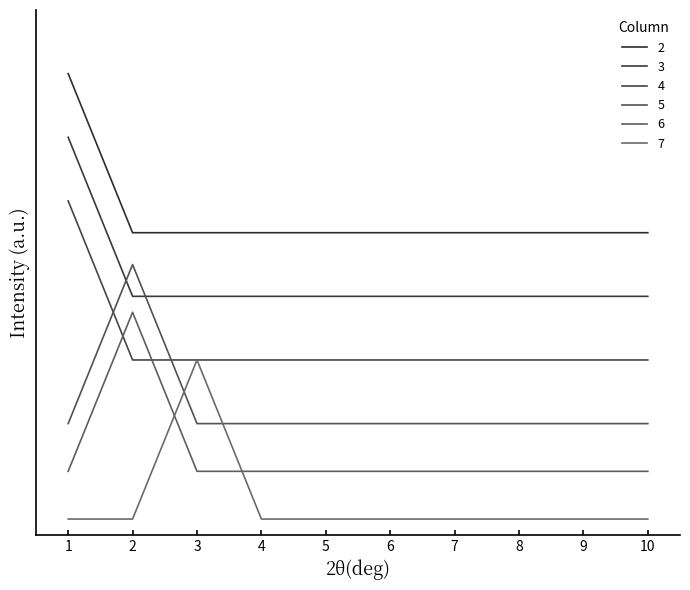

Reading right to left, list all the values displayed in this chart.

2: 10=1.8	9=1.8	8=1.8	7=1.8	6=1.8	5=1.8	4=1.8	3=1.8	2=1.8	1=2.8
3: 10=1.4	9=1.4	8=1.4	7=1.4	6=1.4	5=1.4	4=1.4	3=1.4	2=1.4	1=2.4
4: 10=1.0	9=1.0	8=1.0	7=1.0	6=1.0	5=1.0	4=1.0	3=1.0	2=1.0	1=2.0
5: 10=0.6	9=0.6	8=0.6	7=0.6	6=0.6	5=0.6	4=0.6	3=0.6	2=1.6	1=0.6
6: 10=0.3	9=0.3	8=0.3	7=0.3	6=0.3	5=0.3	4=0.3	3=0.3	2=1.3	1=0.3
7: 10=0.0	9=0.0	8=0.0	7=0.0	6=0.0	5=0.0	4=0.0	3=1.0	2=0.0	1=0.0